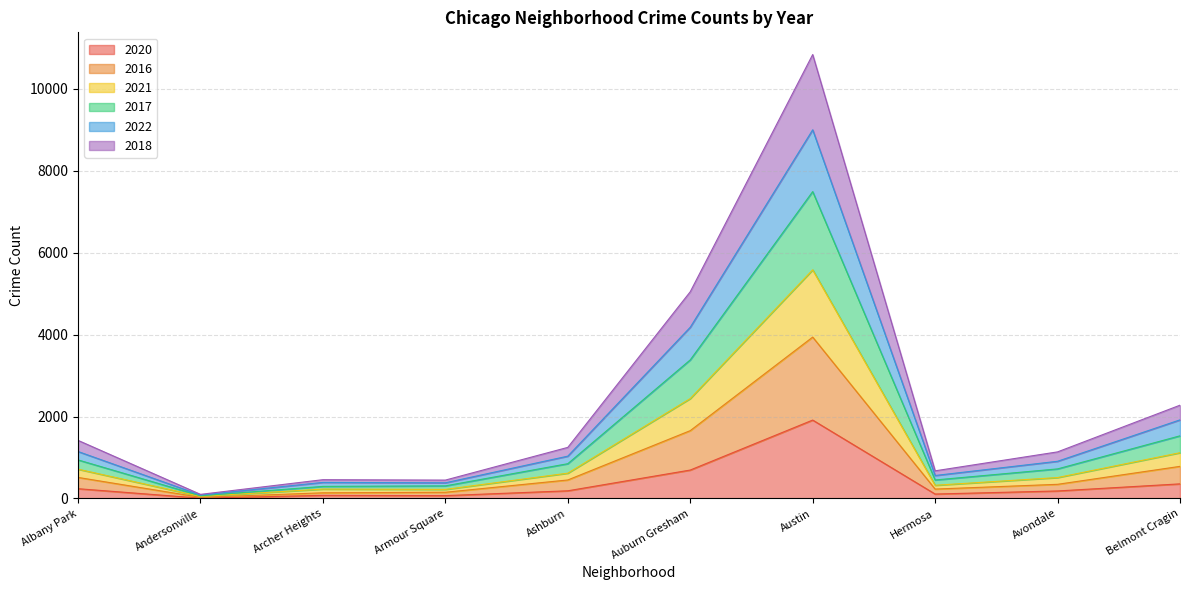

At which category is the sum across all series the highest?

Austin